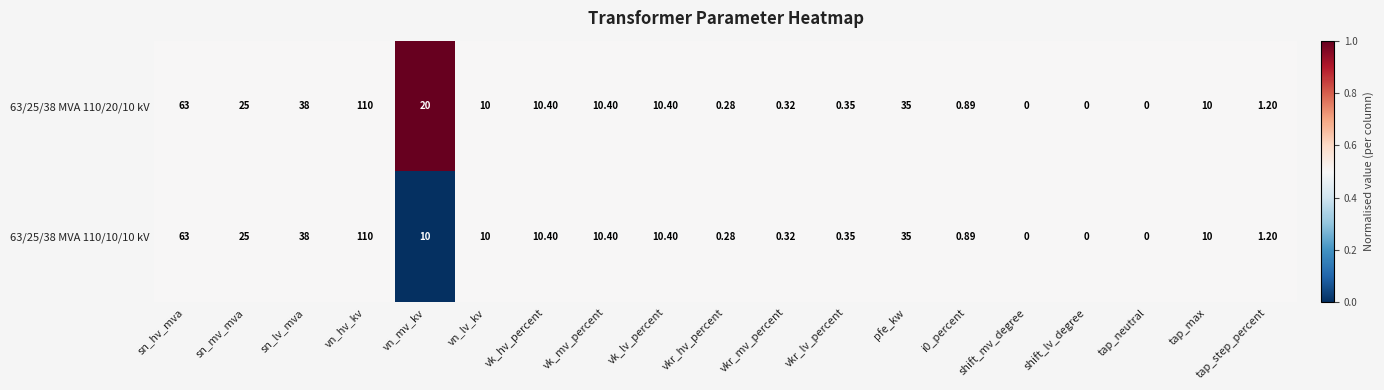

Is the value of 63/25/38 MVA 110/20/10 kV at vn_mv_kv greater than the value of 63/25/38 MVA 110/10/10 kV at shift_mv_degree?

Yes